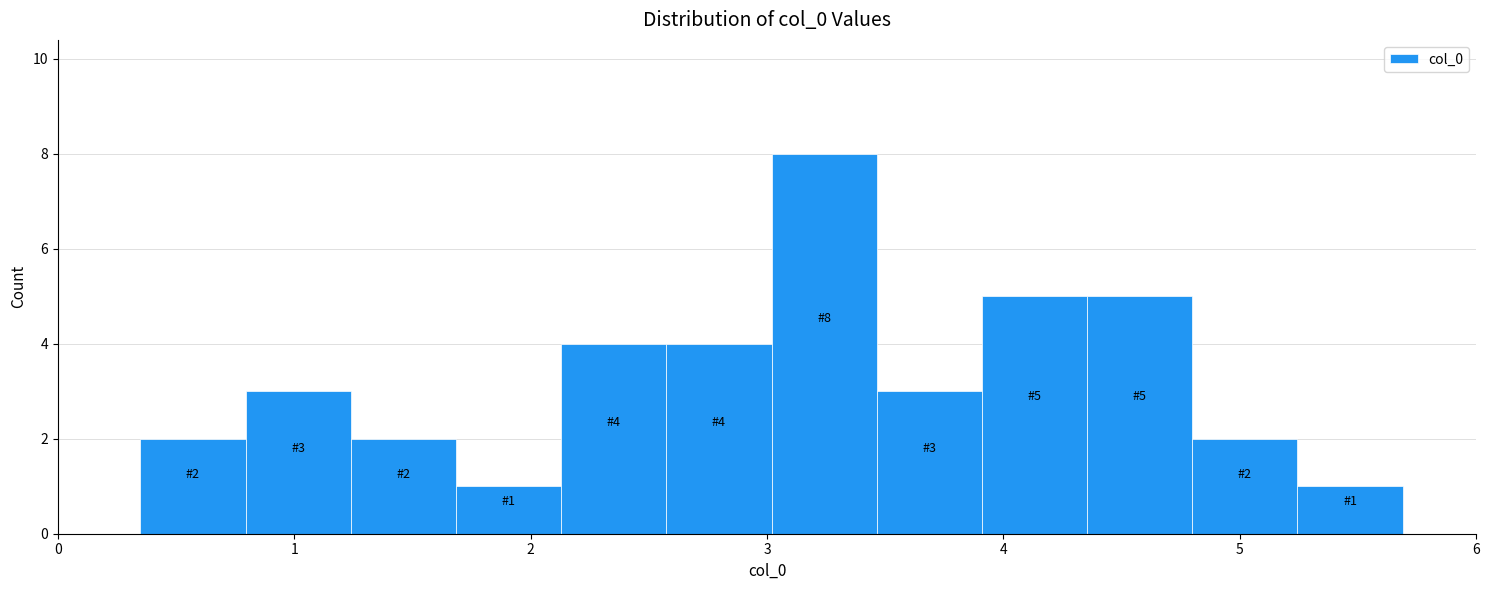

Over which range of the x-axis is the bar tallest?

3.0 to 3.5